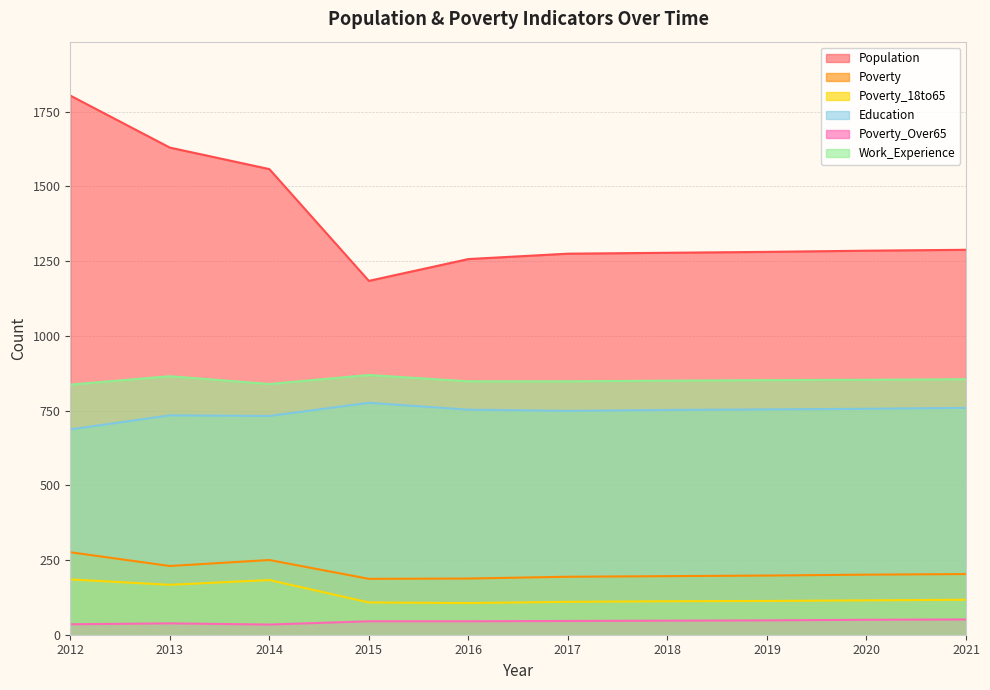

What value does the Poverty series have at 2012?

276